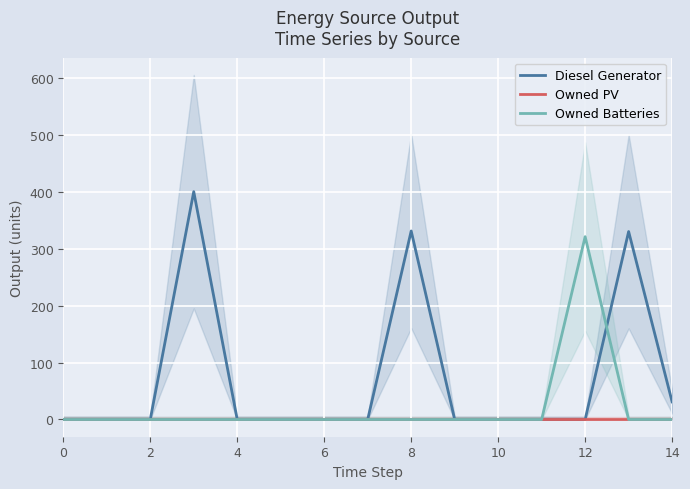

Which series has the widest spread of values?

Diesel Generator